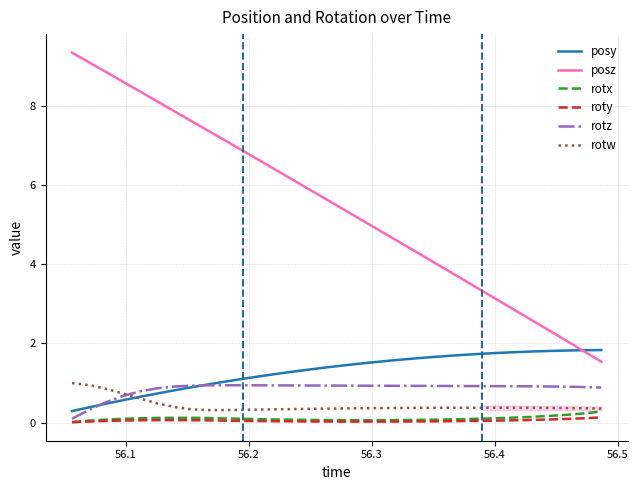

Which series has the largest total across all categories?

posz